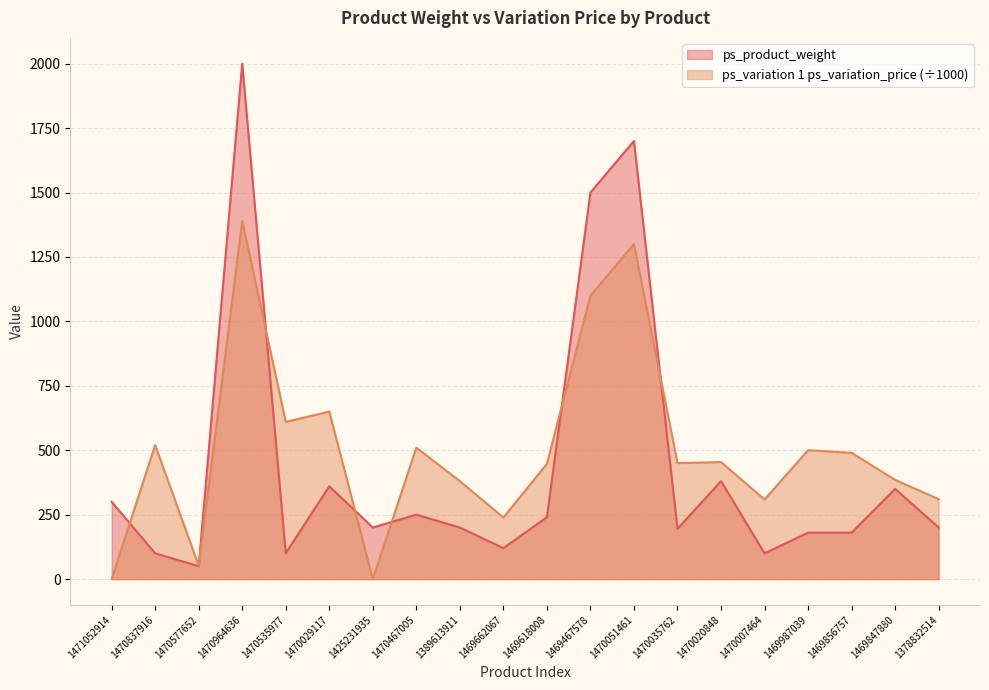

What is the average value of the ps_product_weight series?

435